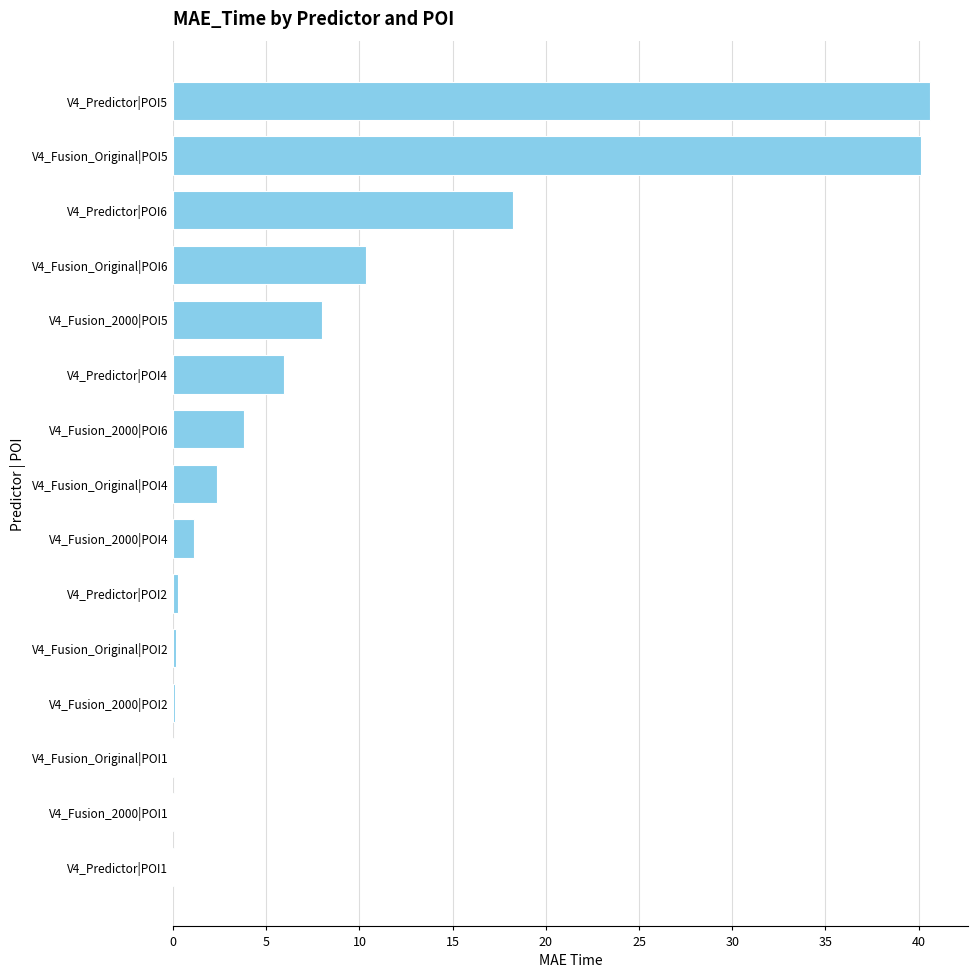

What is the sum of all values?

131.3